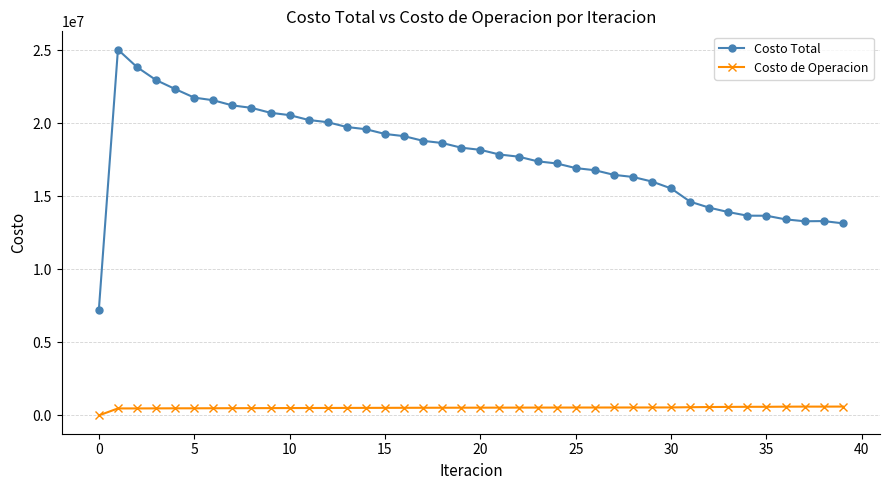

How many data points in Costo de Operacion are above 531623?

20